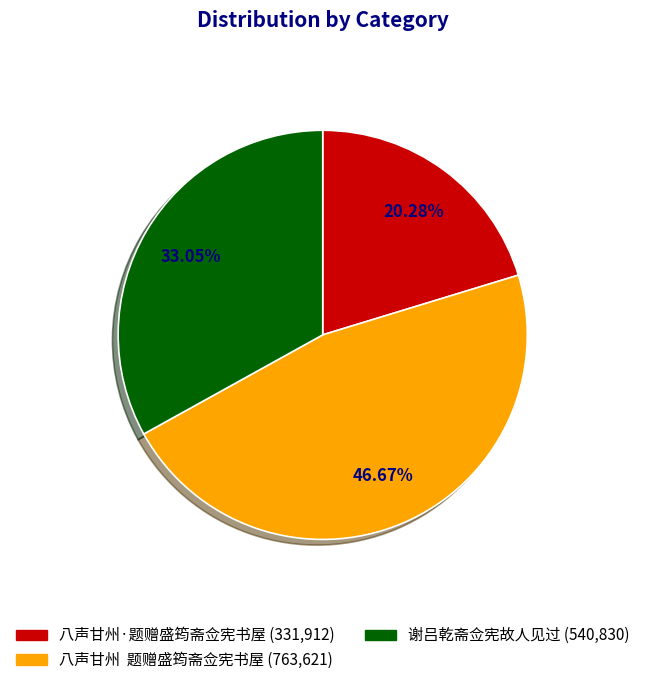

Is there a majority slice in this chart?

No